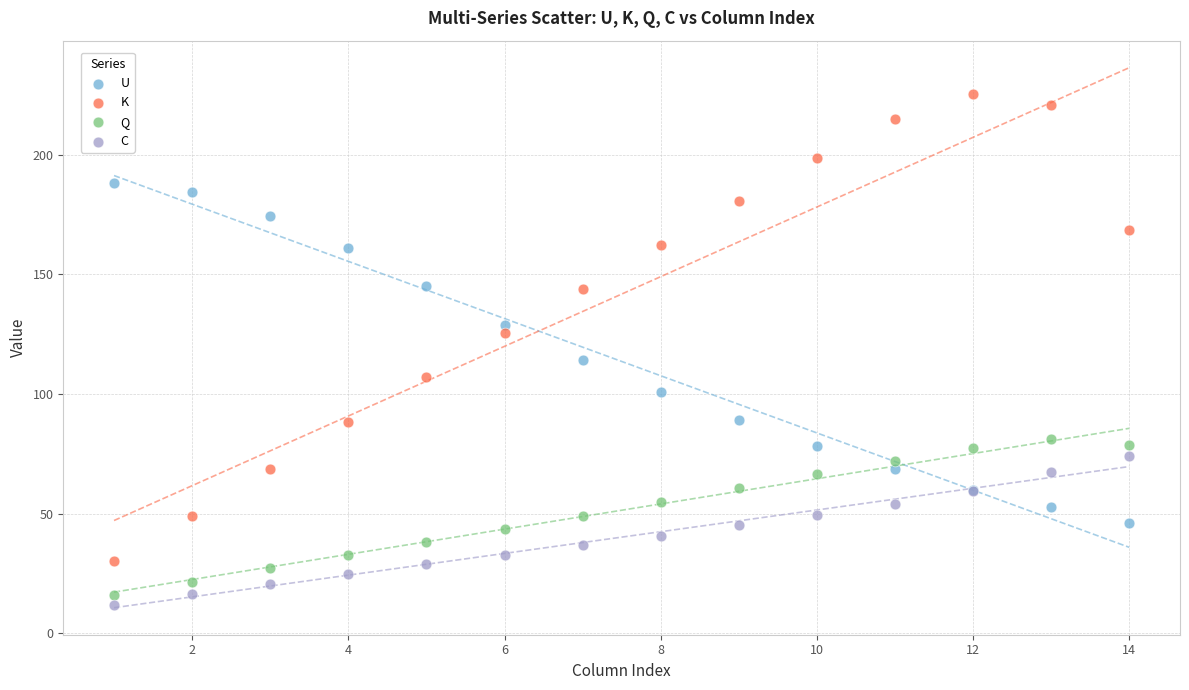

In the U series, what Y value is closest to 117?

114.0